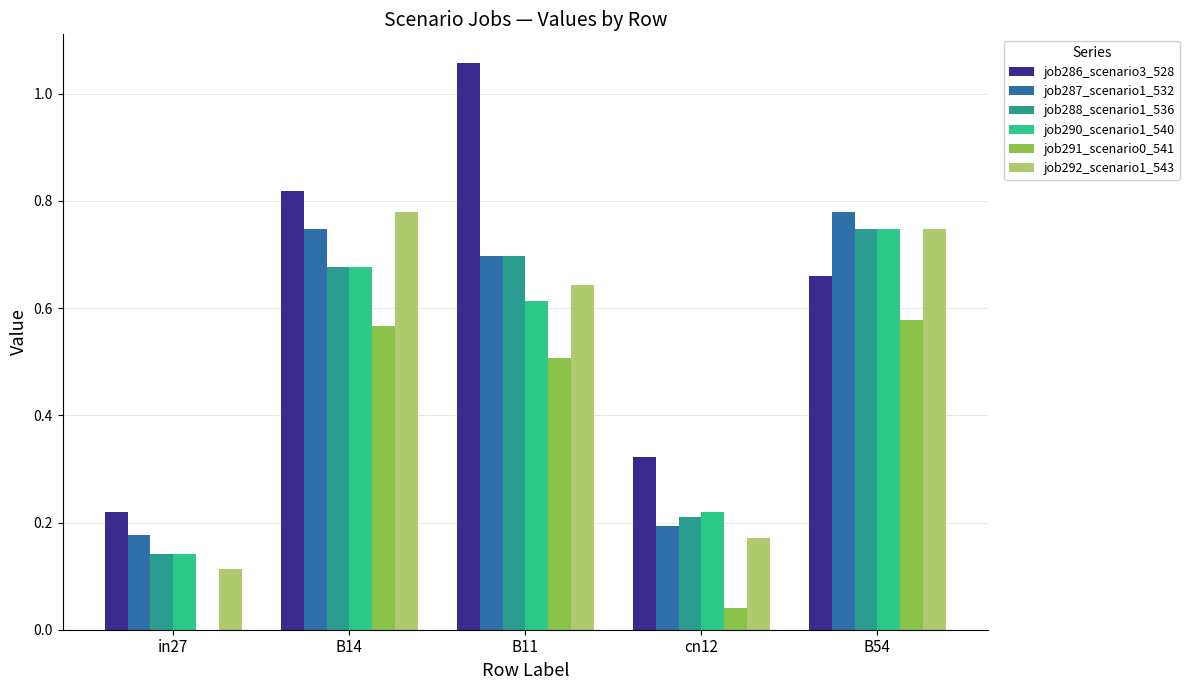

Is the value of job287_scenario1_532 at B54 greater than the value of job288_scenario1_536 at B14?

Yes